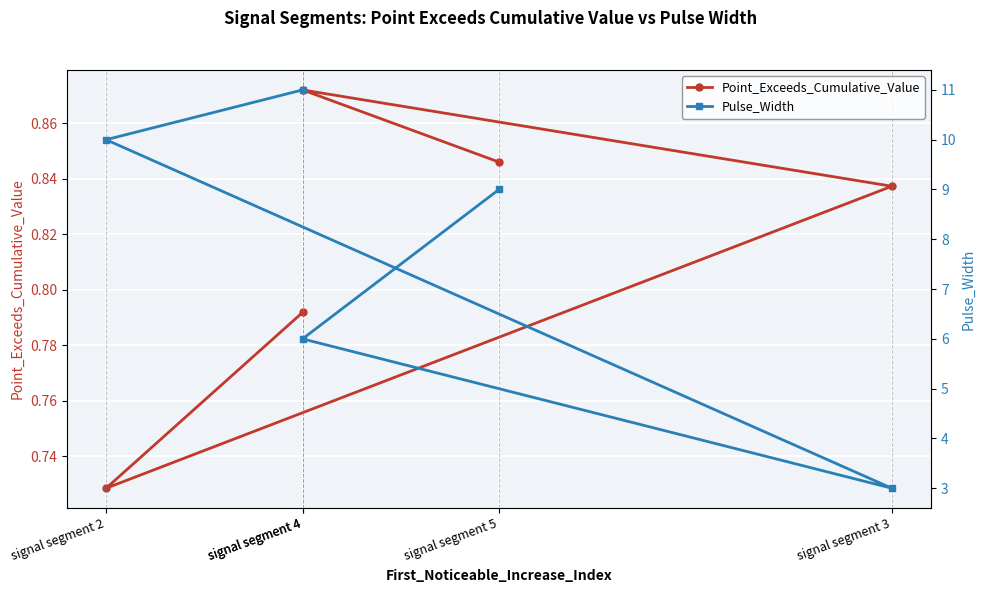

What is the difference between the maximum and minimum values in the Pulse_Width series?

8.0